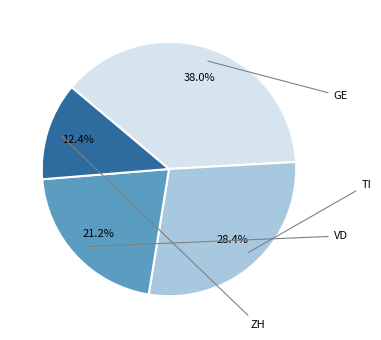

Is there a majority slice in this chart?

No